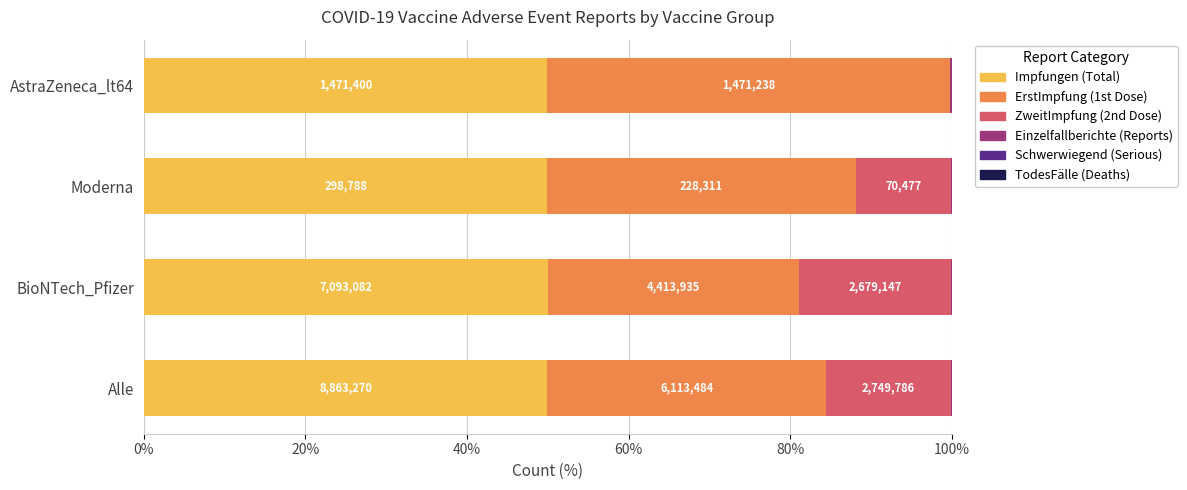

Count the number of data series in this chart.

6